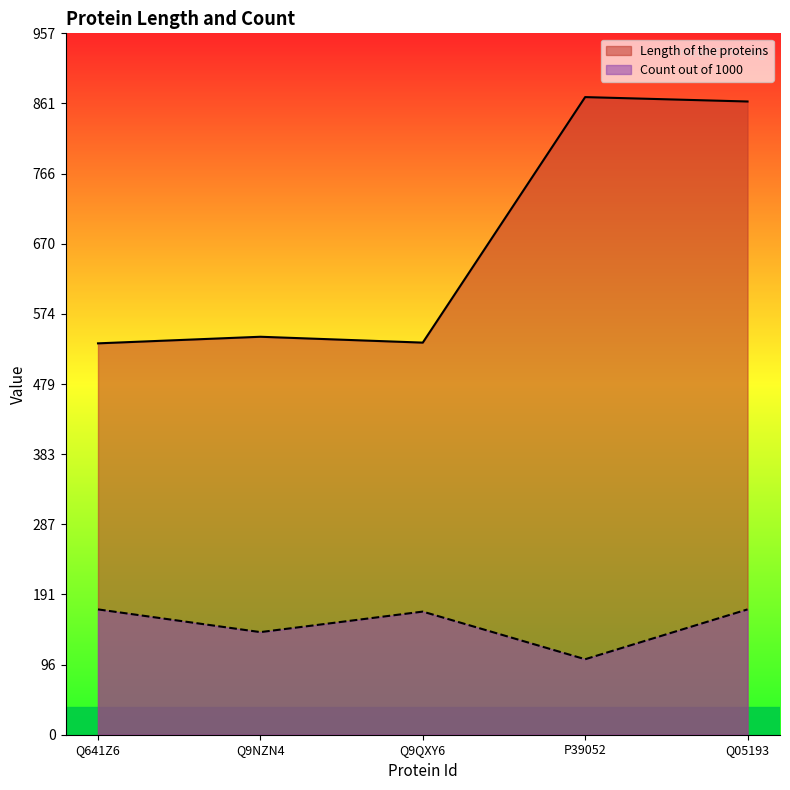

True or false: Length of the proteins and Count out of 1000 intersect in this chart.

False